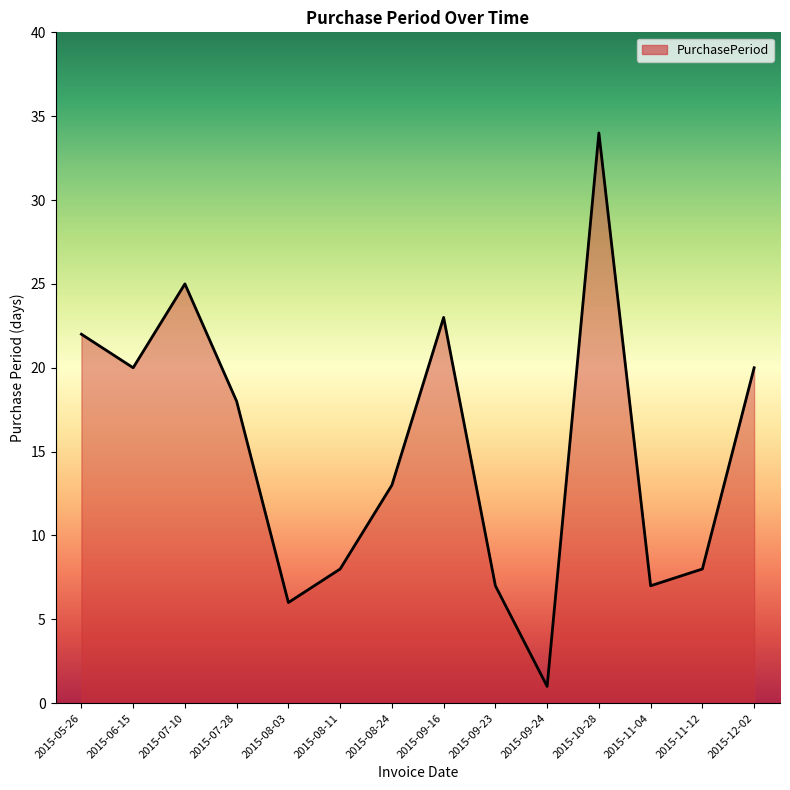

Is it true that the value at 2015-06-15 is 20?

True